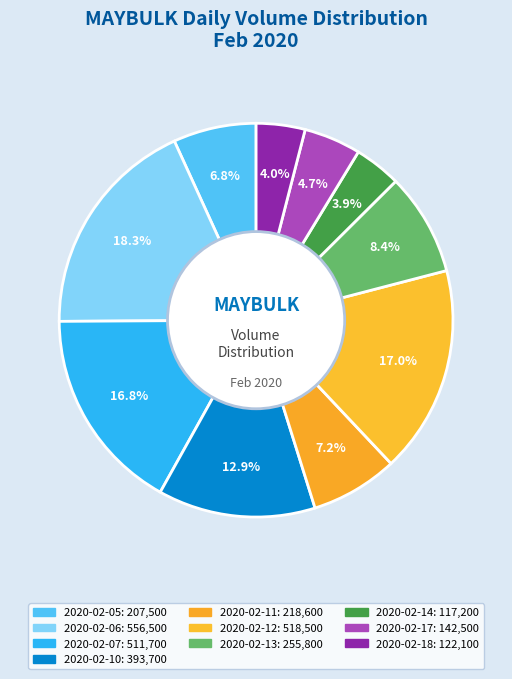

Count the number of slices in the pie.

10